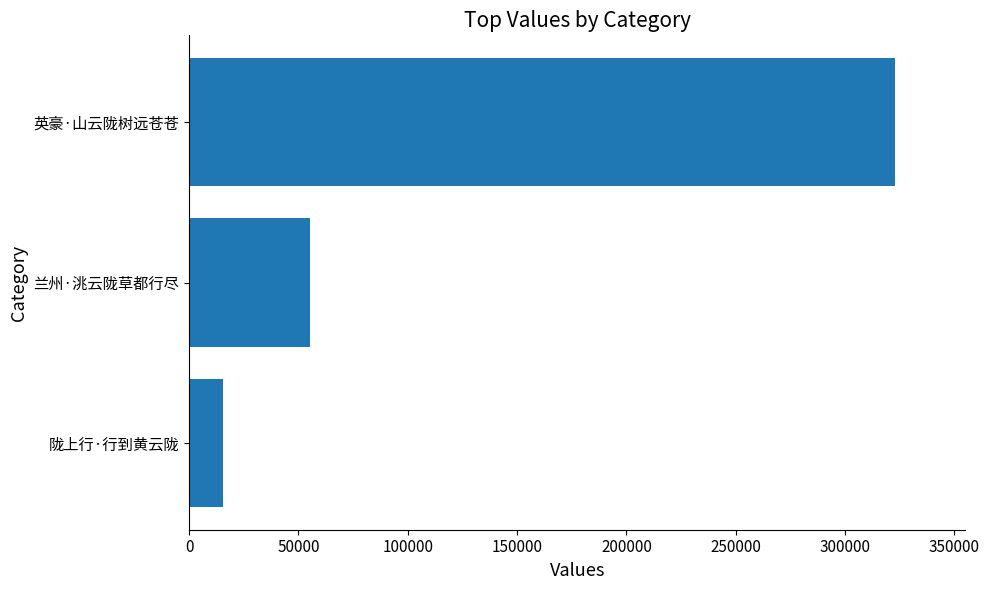

What is the minimum value shown in the chart?

15381